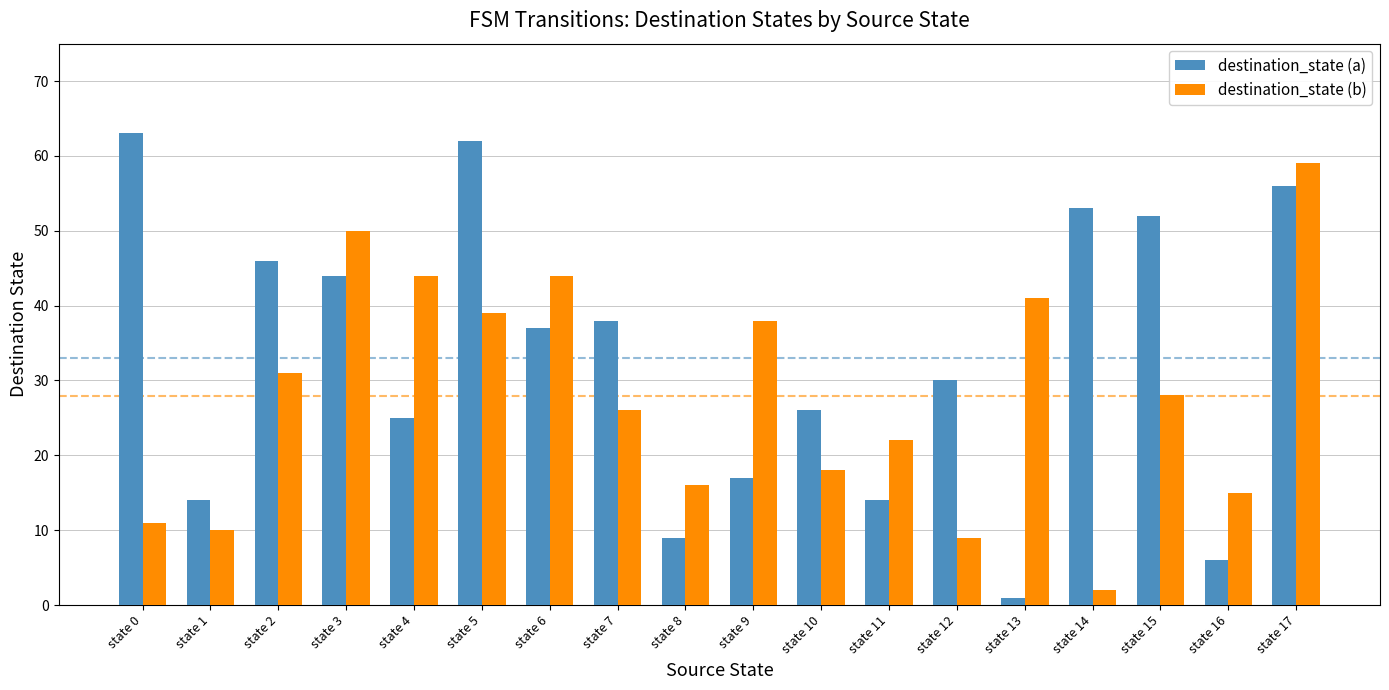

What is the value of the destination_state (b) bar at the 12th from the left?

22